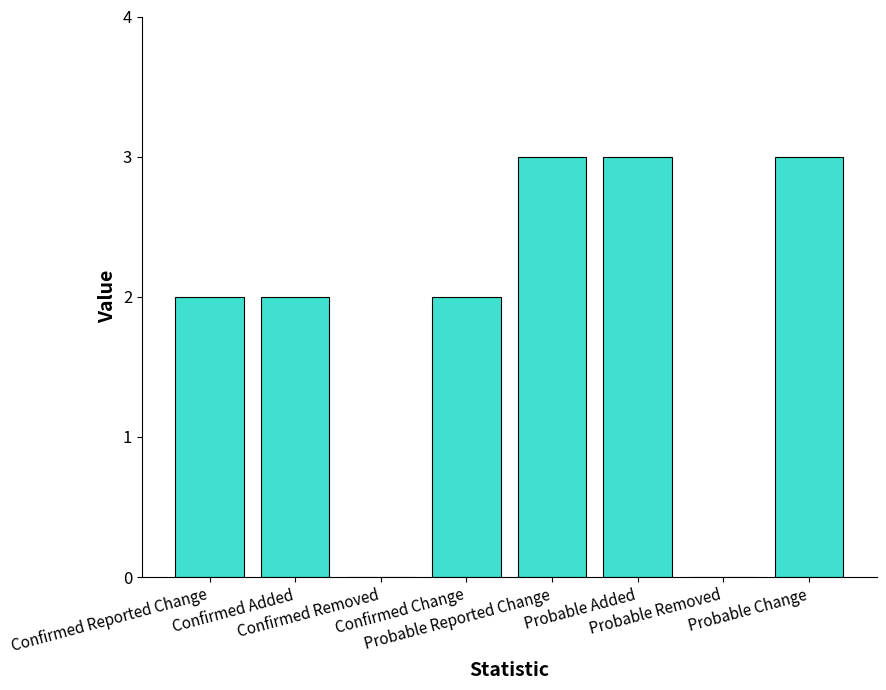

What is the sum of all values?

15